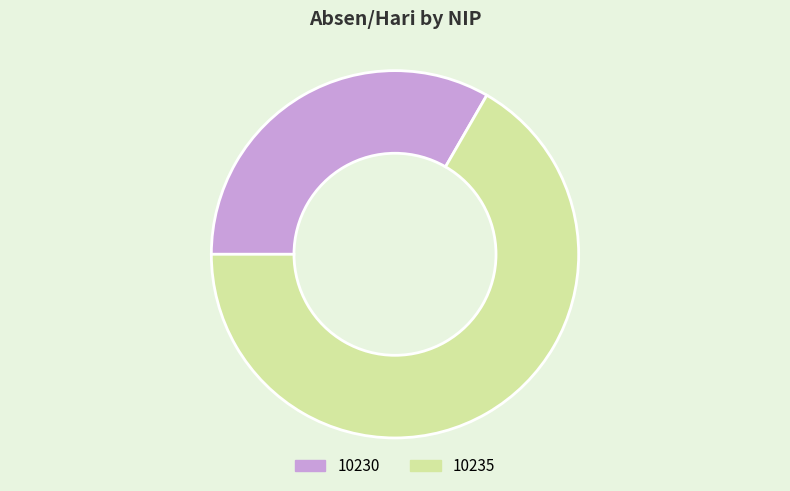

What is the smallest slice in the pie chart?

10230